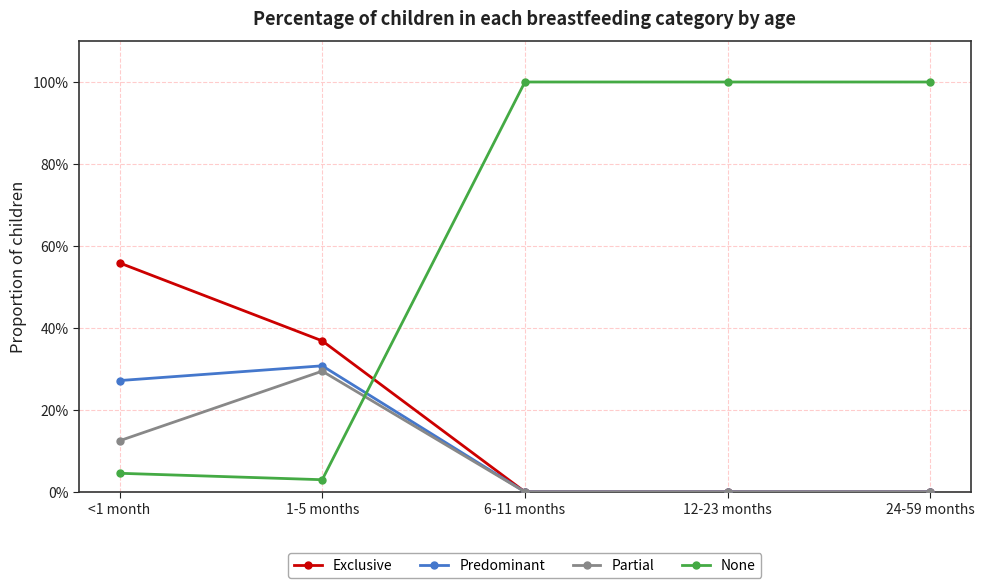

In None, how many points are lower than both neighbors (excluding endpoints)?

1